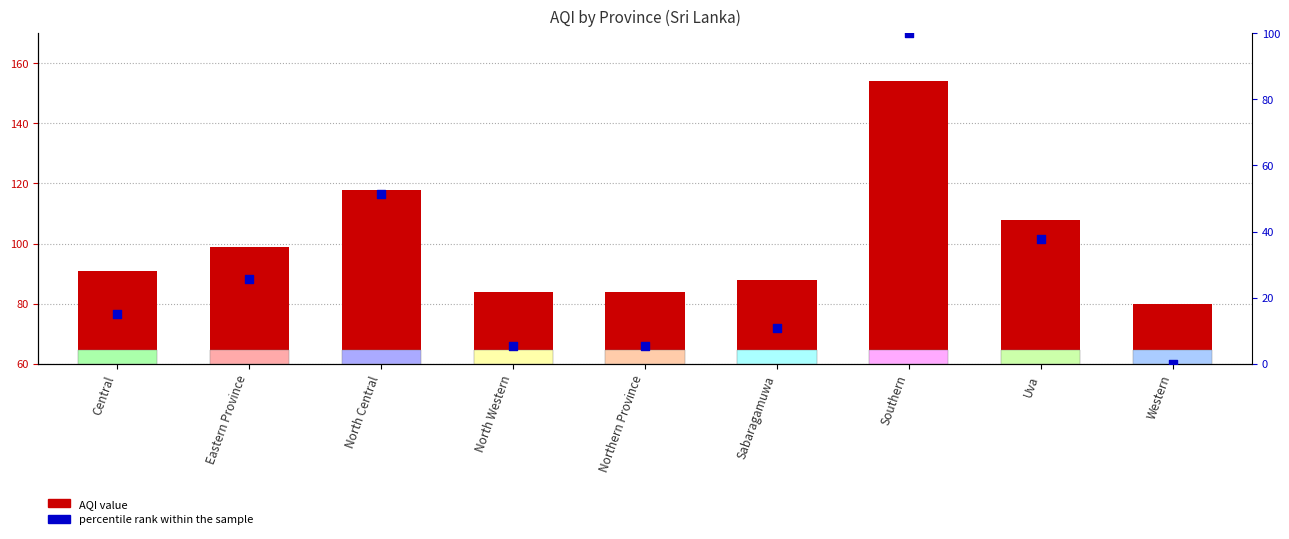

At how many categories does at least one series exceed 97?

4